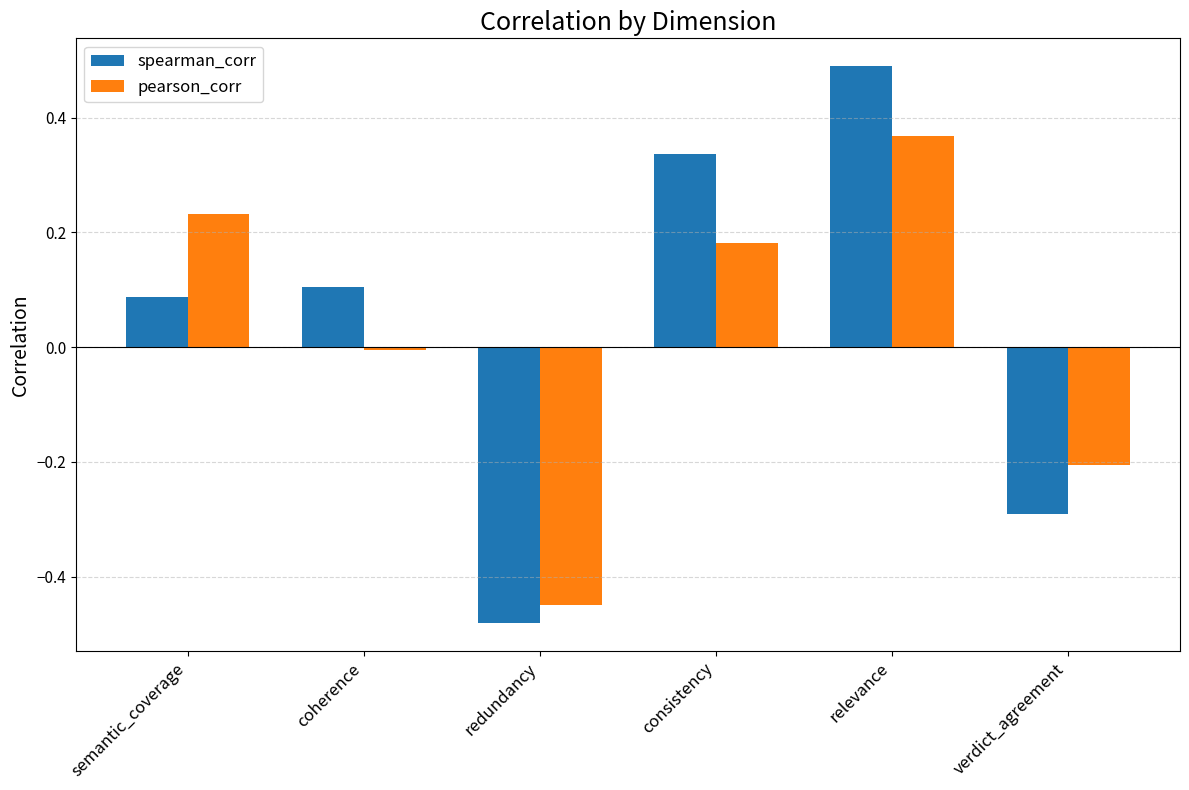

What is the difference between the maximum and minimum values in the pearson_corr series?

0.8